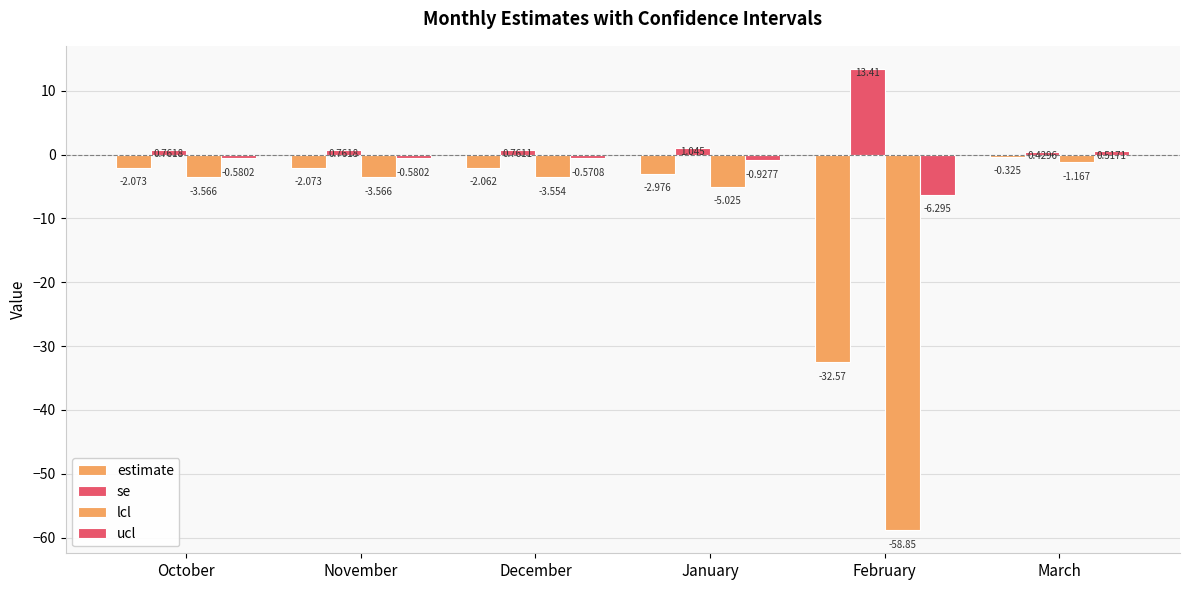

How many categories are shown in the chart?

6